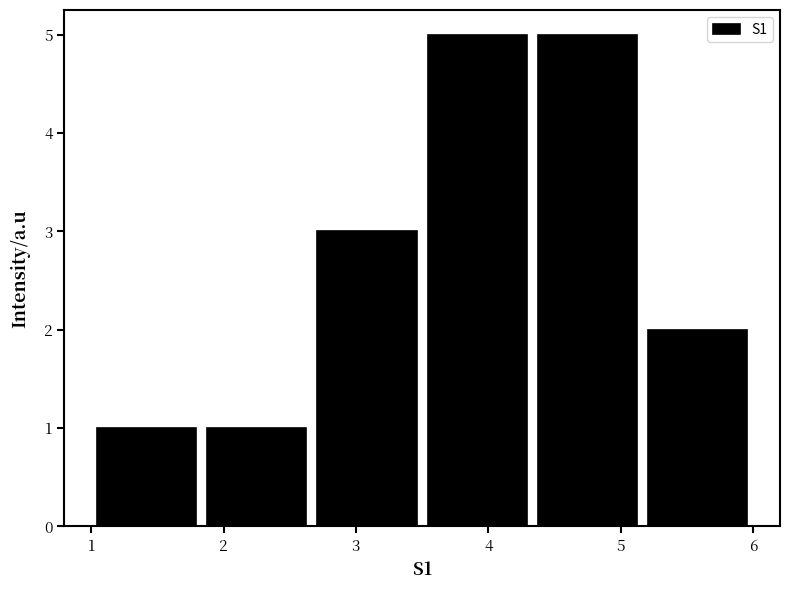

What is the height of the bar covering 5.2 to 6.0 on the x-axis? Neither the bar edges nor the heights are printed on the chart, so give them approximately, as read against the axes.

2